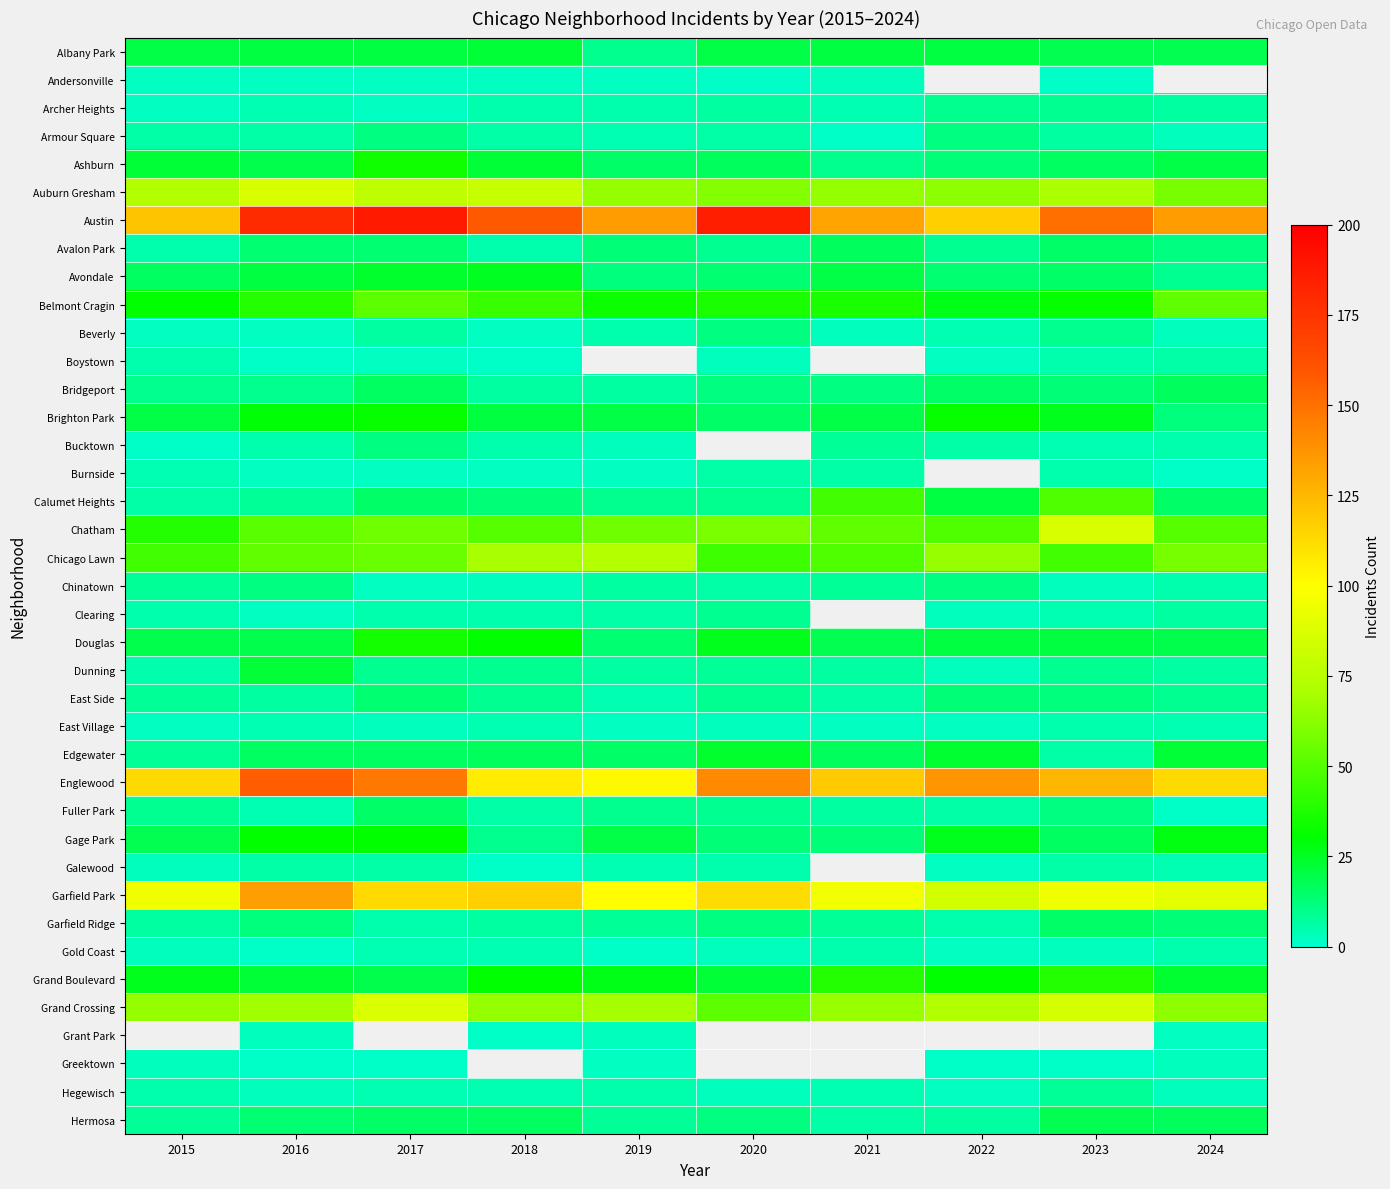

Is it true that Chinatown equals 3.1 at 2017?

False